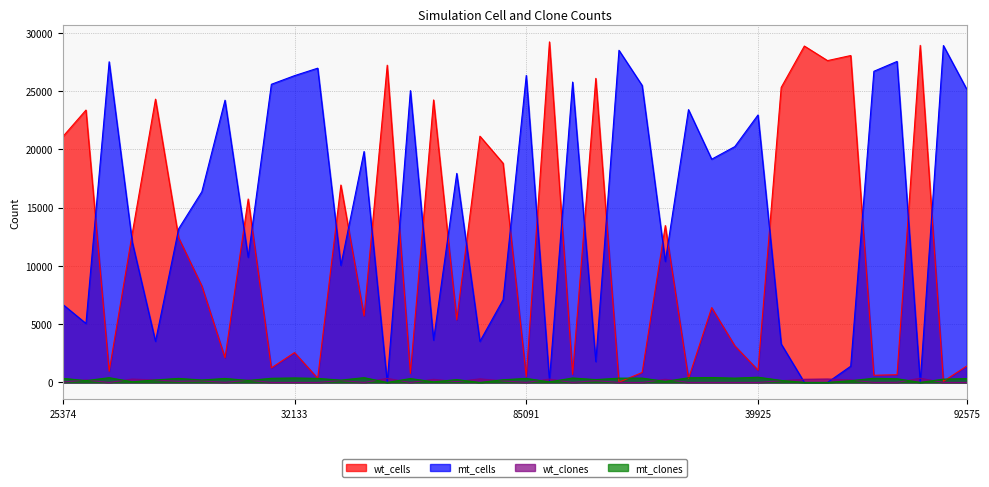

What is the difference between the second highest and minimum values in the mt_cells series?

28514